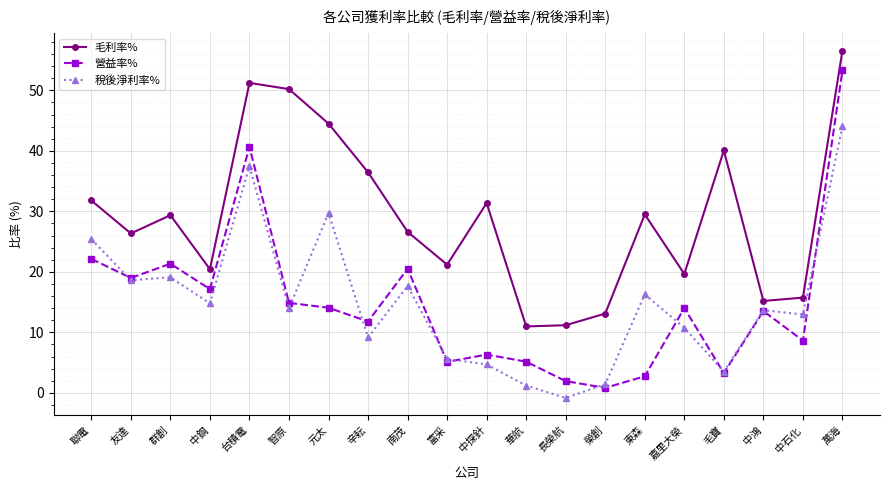

Is this an area chart (filled region under the line)?

No